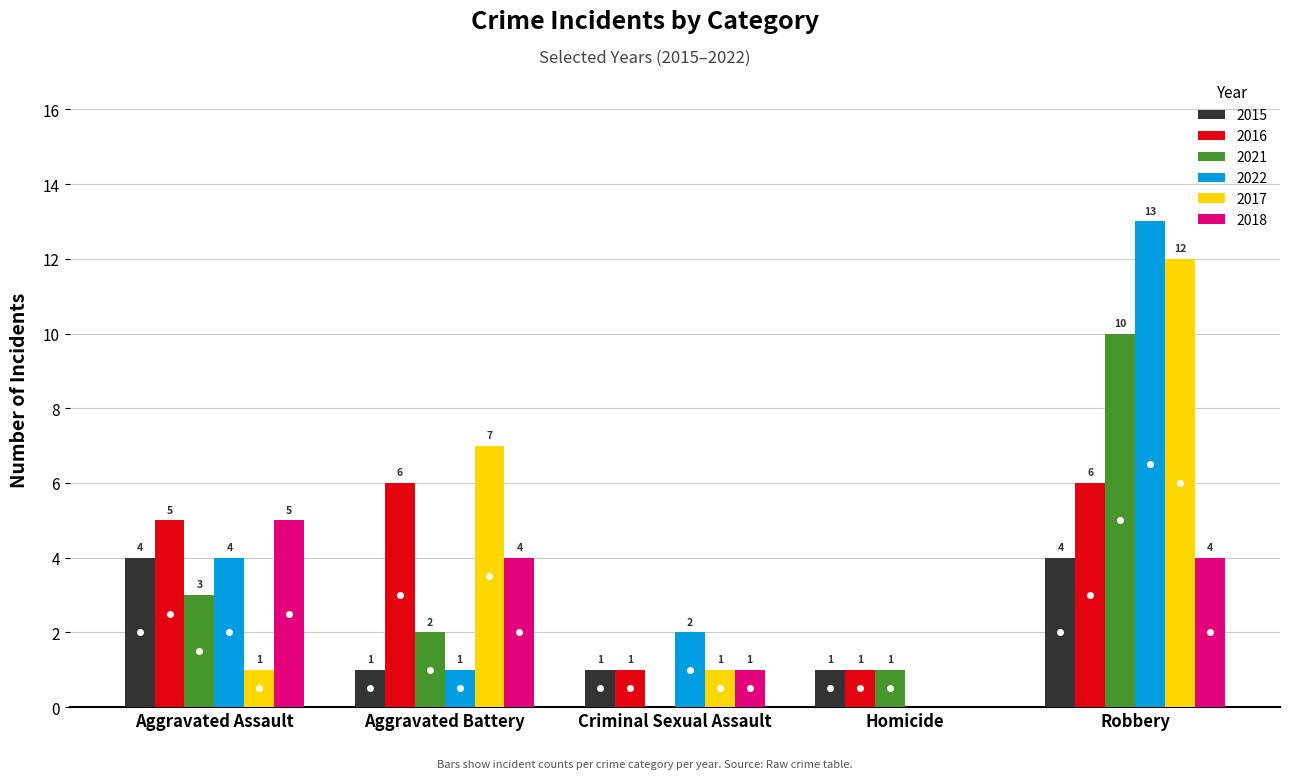

Is the value of 2017 at Homicide greater than the value of 2015 at Criminal Sexual Assault?

No